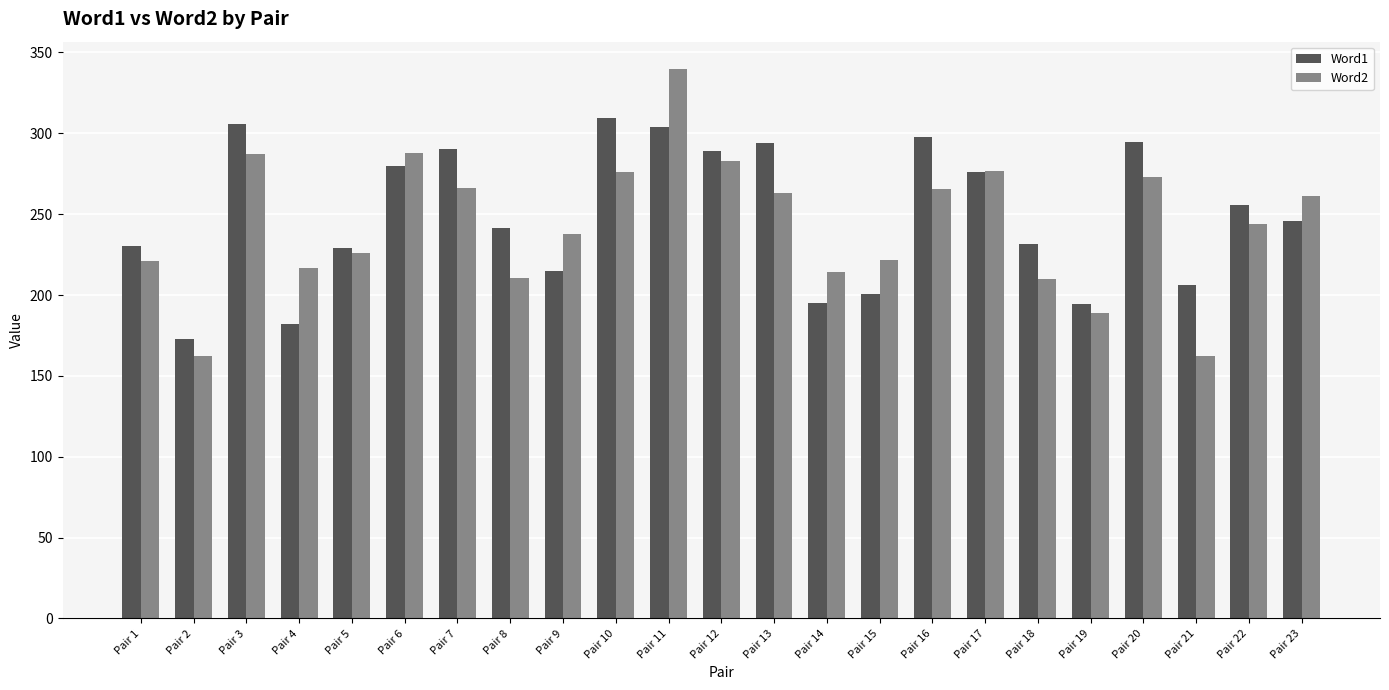

List the series in order of their peak value, highest first.

Word2, Word1